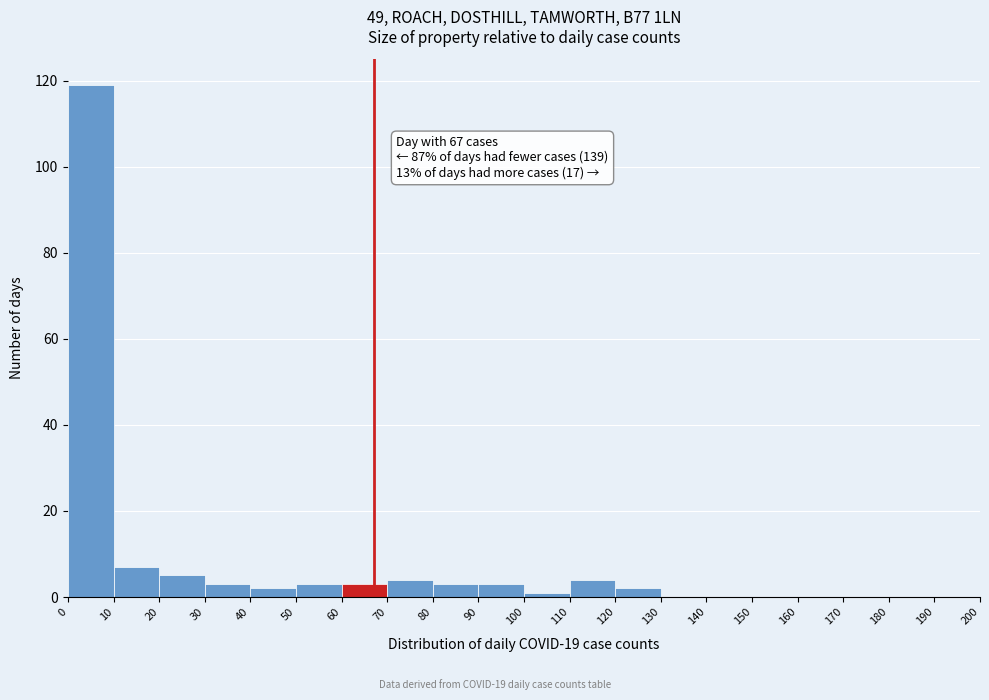

Which range on the x-axis has the tallest bar?

0 to 10